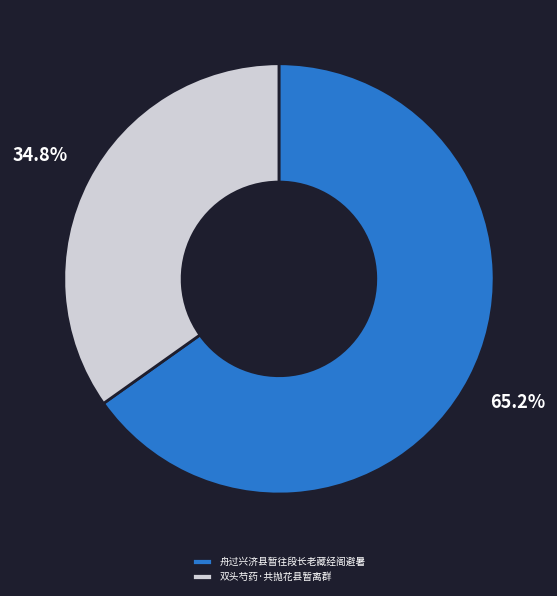

What percentage is the 双头芍药·共抛花县暂离群 slice, to the nearest percent?

35%